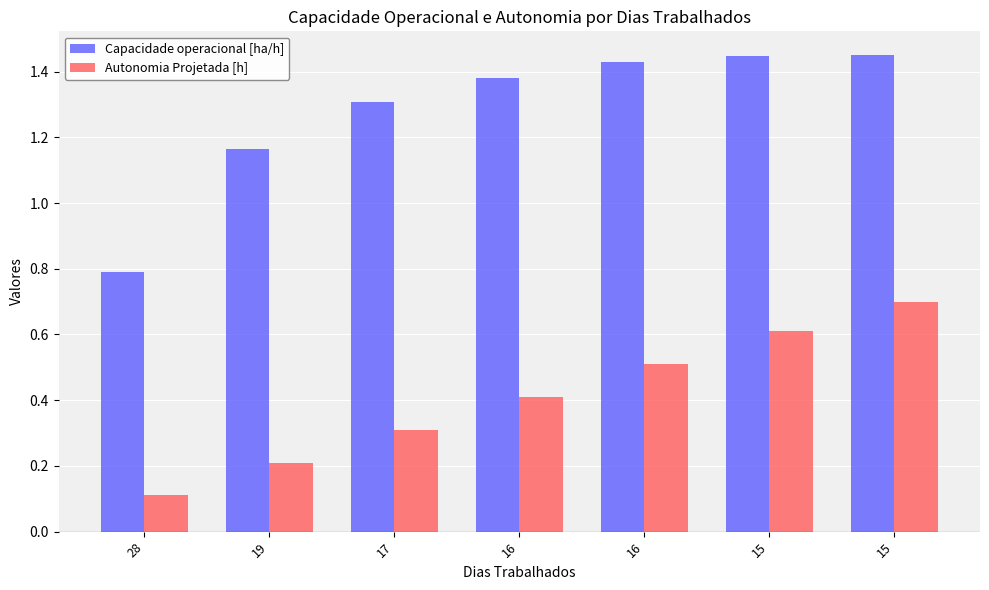

Which category has the lowest value across all series?

28